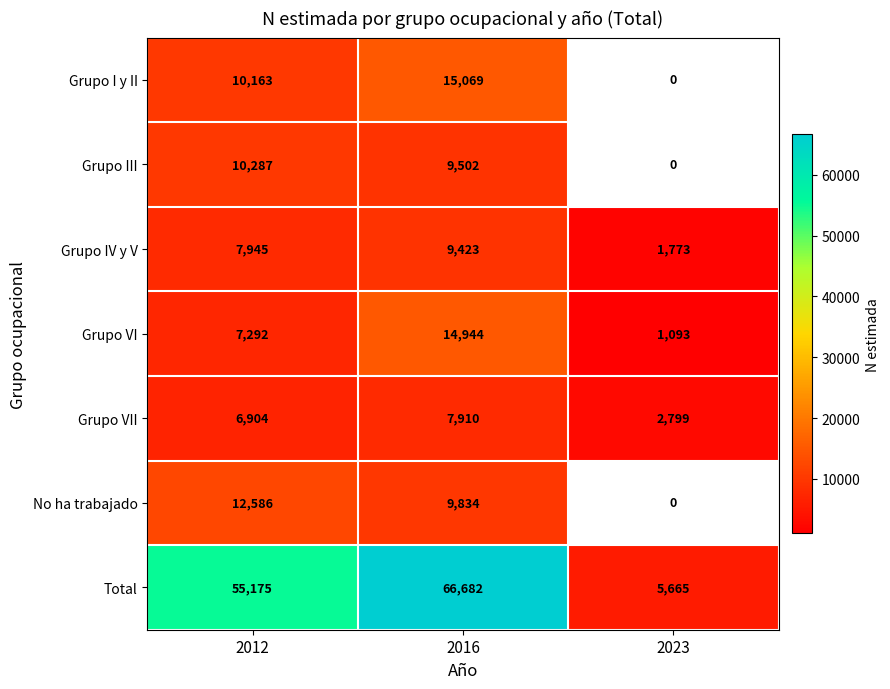

Count the number of categories in the chart.

3